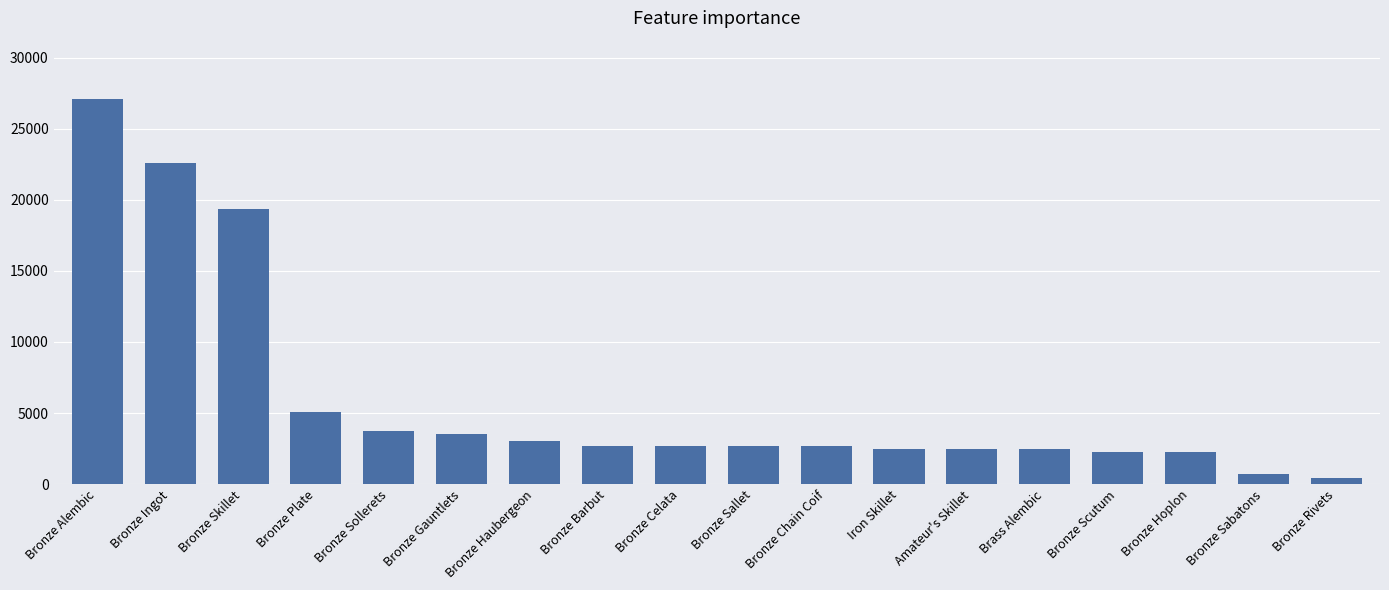

Read the value at Bronze Ingot.

22599.6